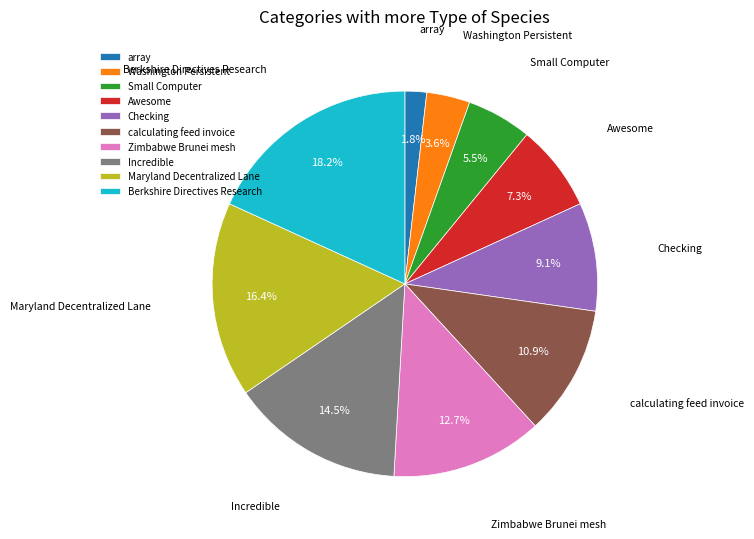

Count the number of slices in the pie.

10